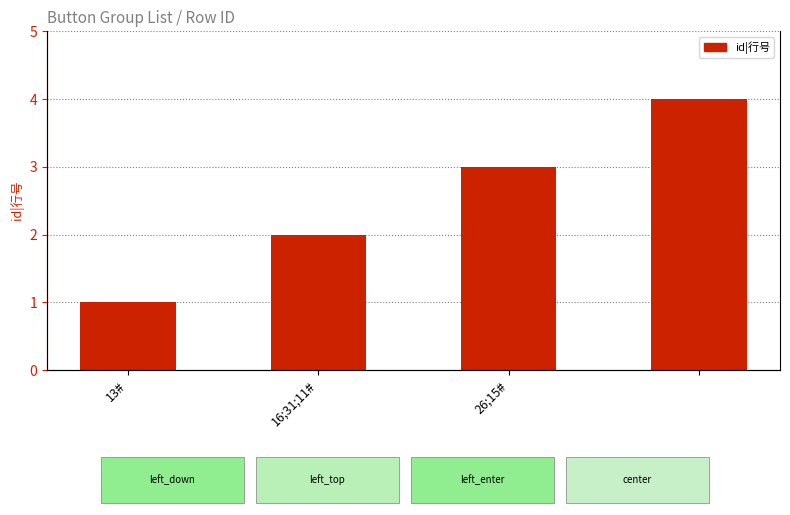

List the labels in order of value, smallest first.

13#, 16;31;11#, 26;15#, 3